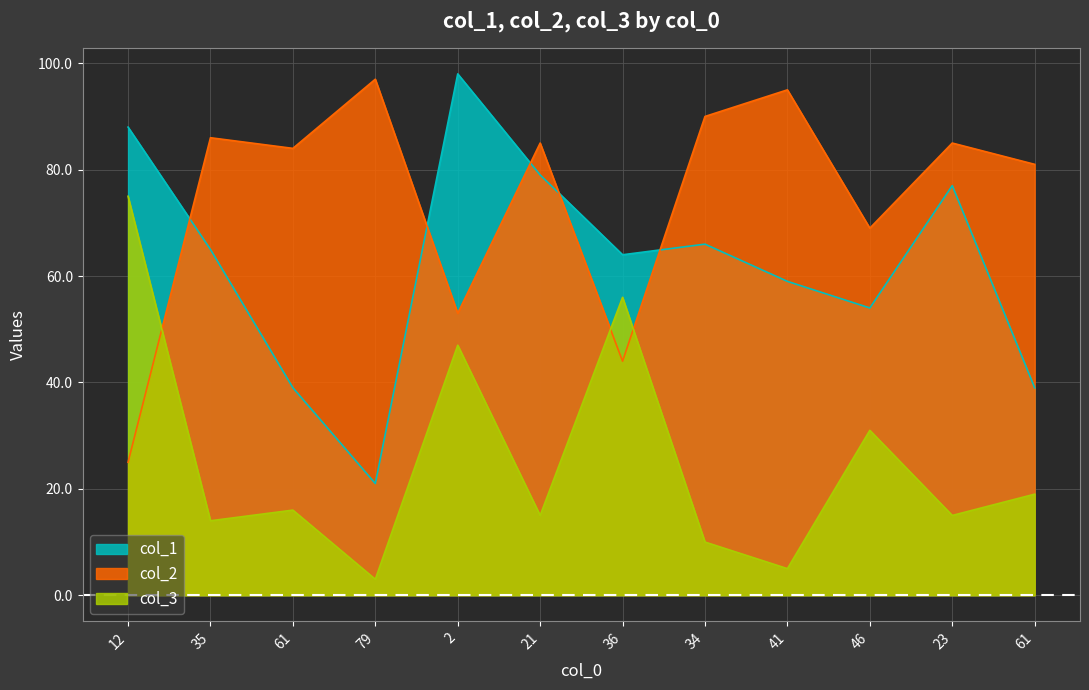

What is the difference between the second highest and second lowest values in the col_1 series?

49